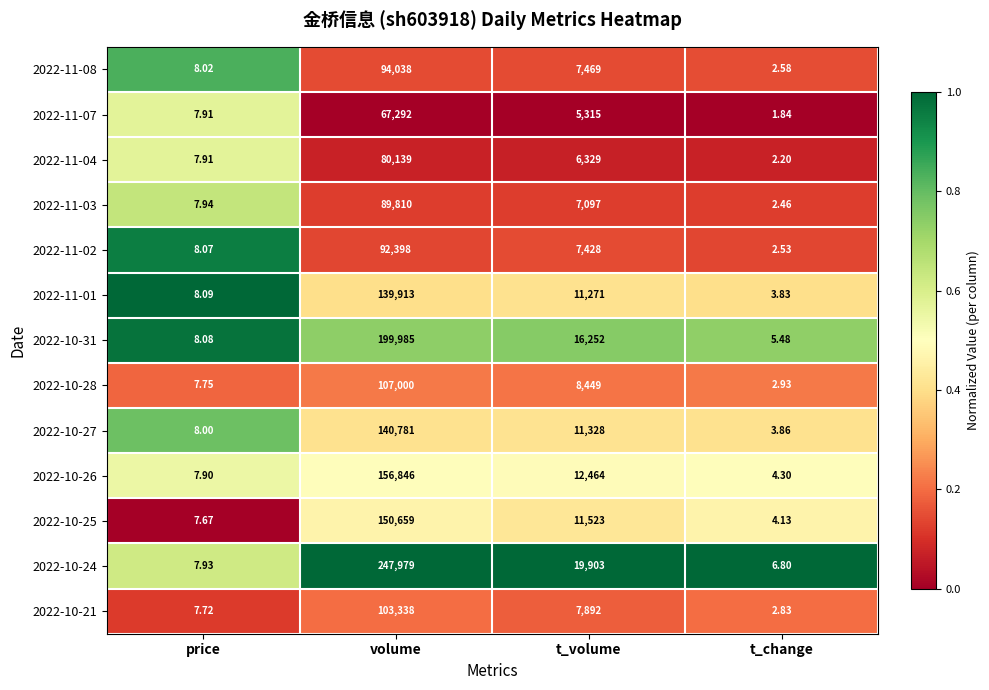

Which category has the lowest value in the 2022-10-24 series?

t_change